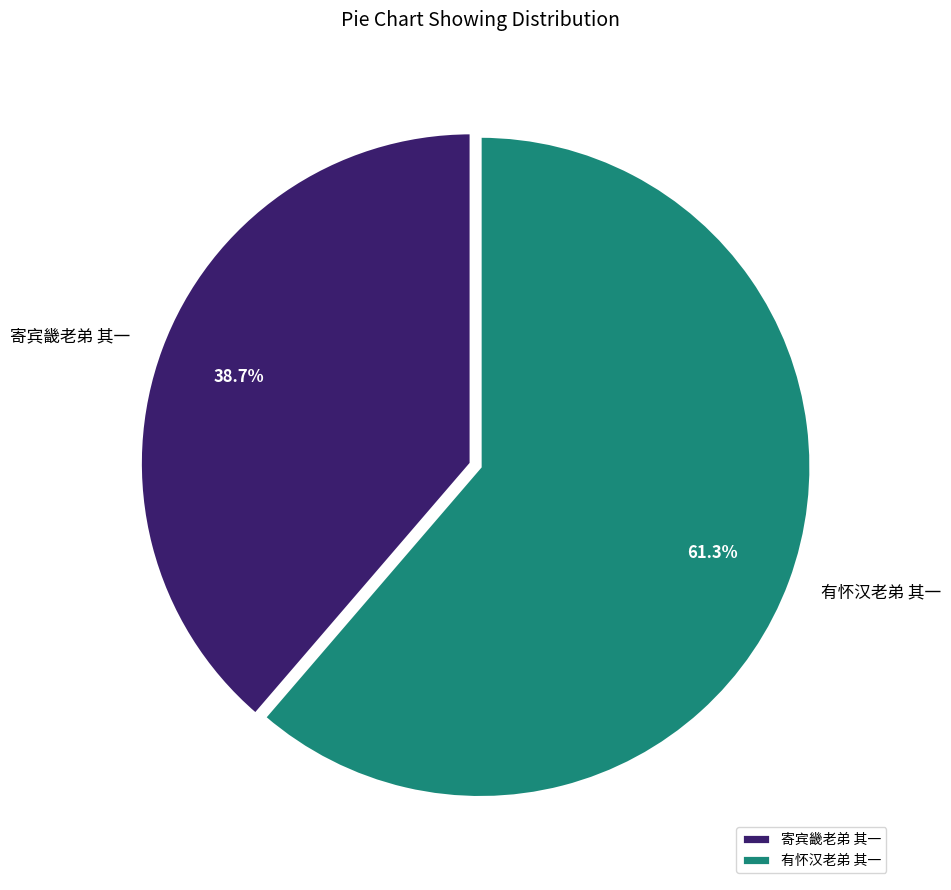

What percentage do 寄宾畿老弟 其一 and 有怀汉老弟 其一 together represent?

100.0%